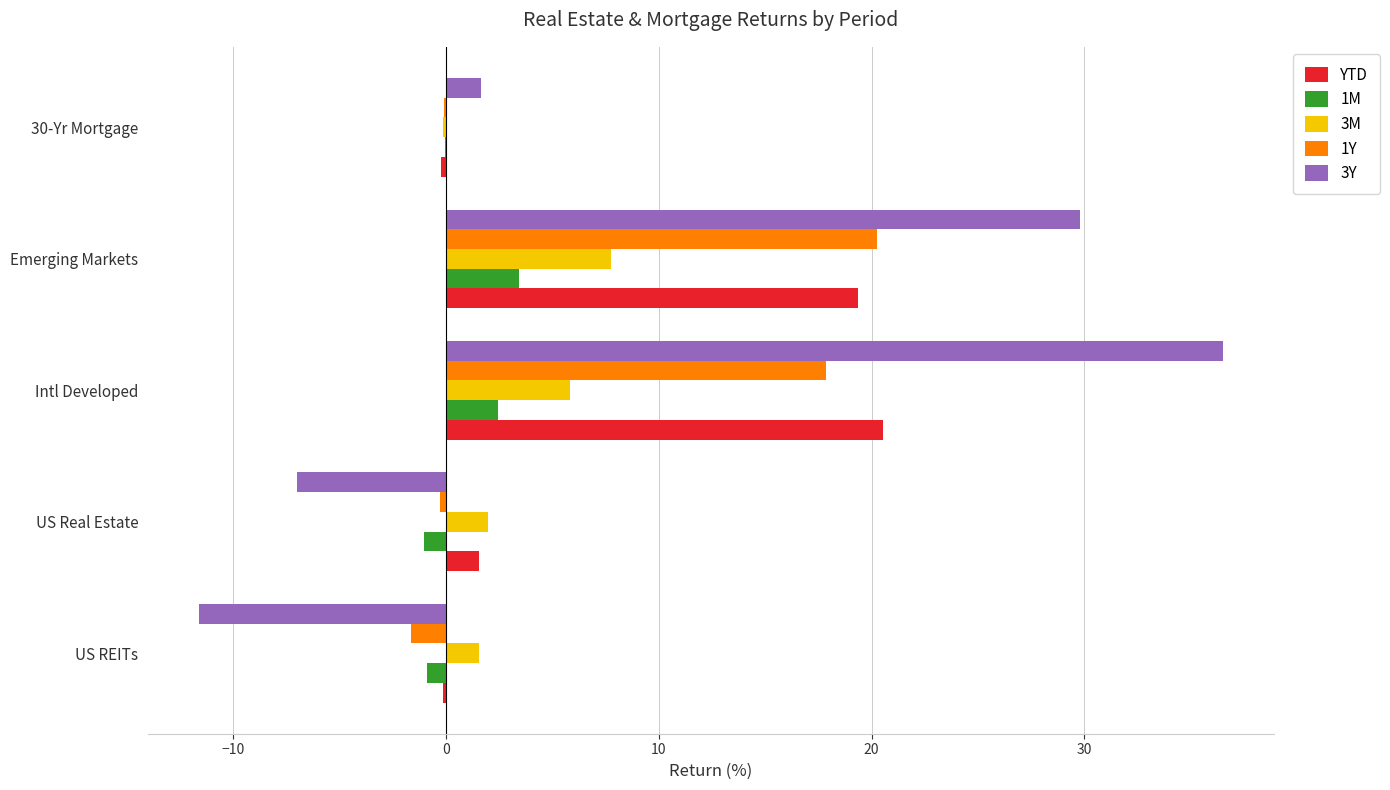

How many values in 3Y are above zero?

3